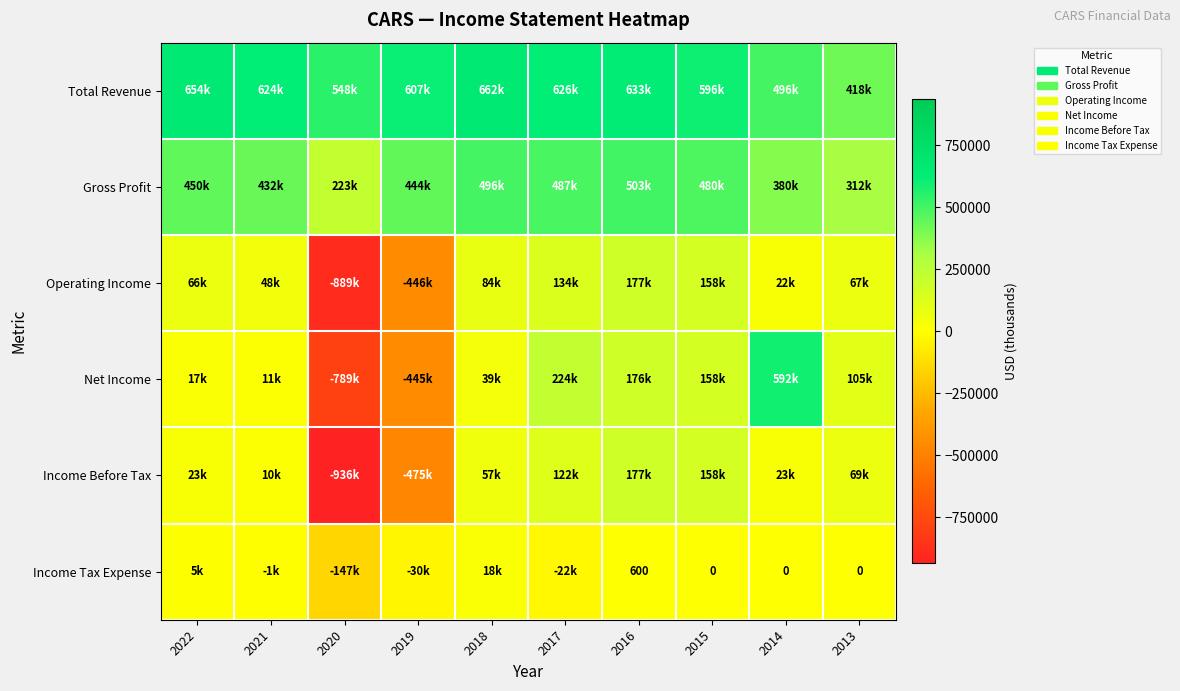

How many values in the Income Before Tax series exceed 56900?

4